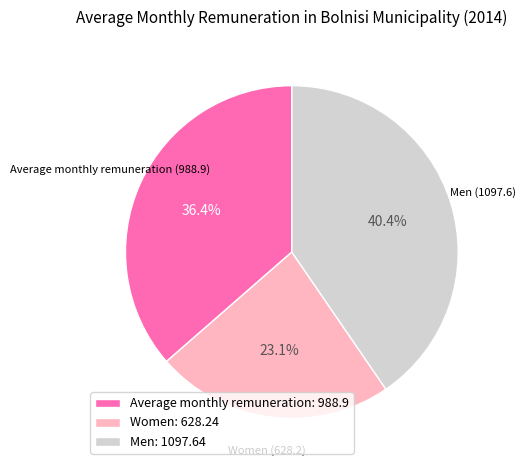

Is there any slice that represents more than half of the pie?

No